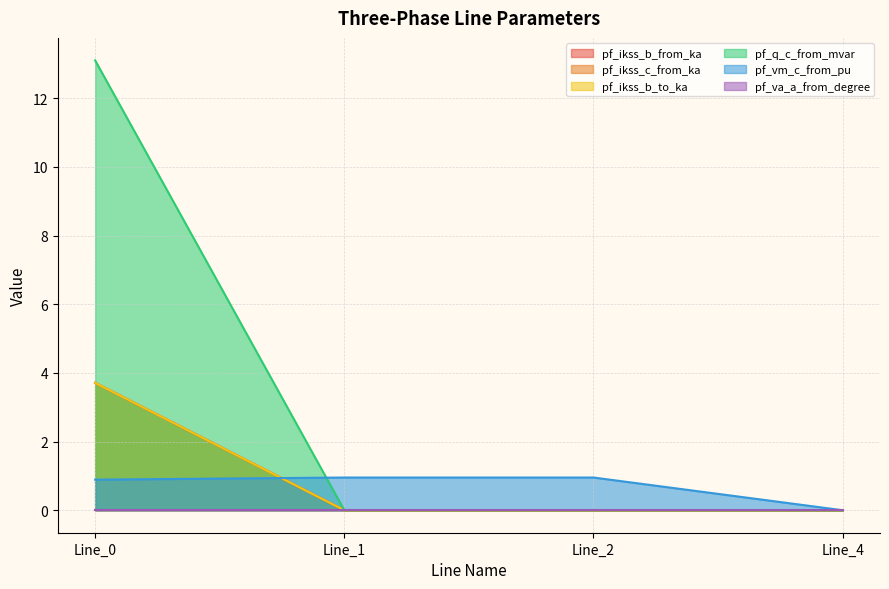

The value of pf_ikss_c_from_ka at Line_4 is 0.0. True or false?

True